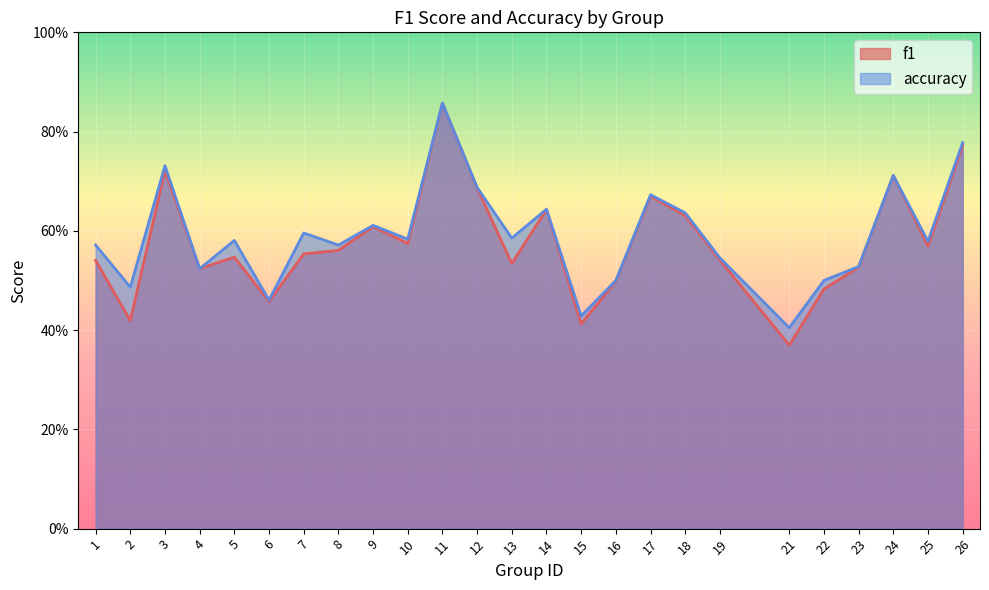

What is the total value across all series at 10?

1.2